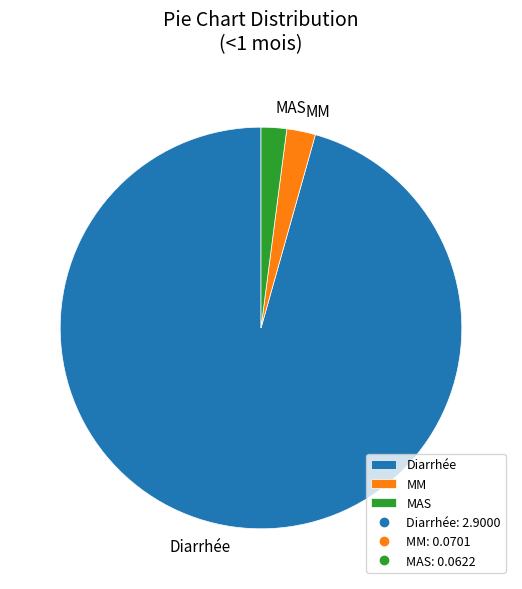

Which category accounts for the majority?

Diarrhée